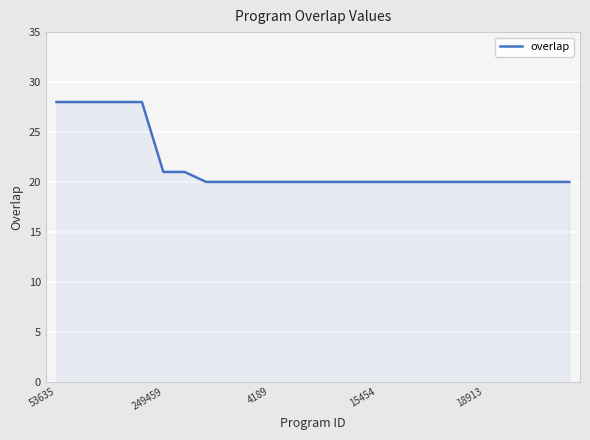

What is the difference between the maximum and minimum values?

8